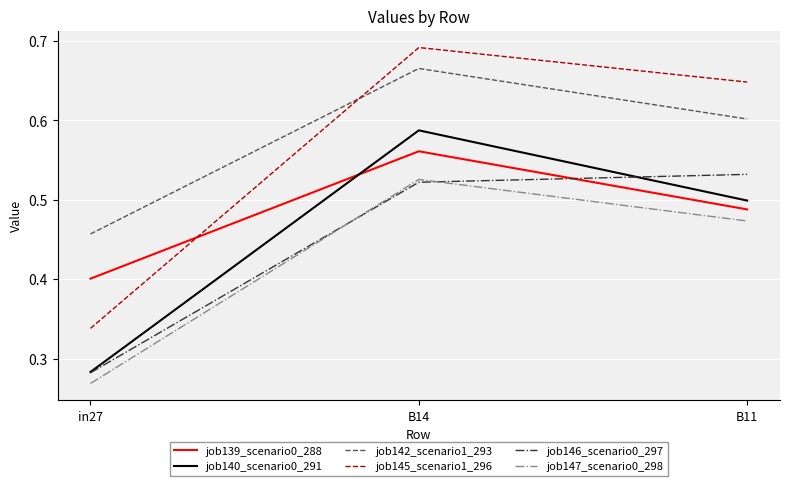

Where is job145_scenario1_296 nearest to the value 0?

in27